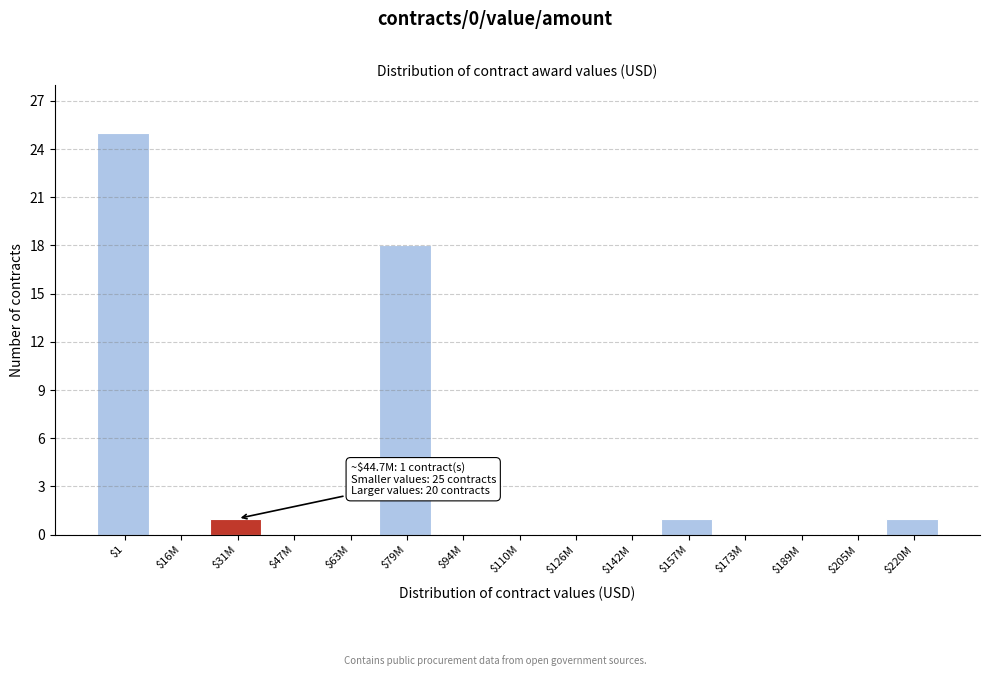

What is the sum of all values?

46